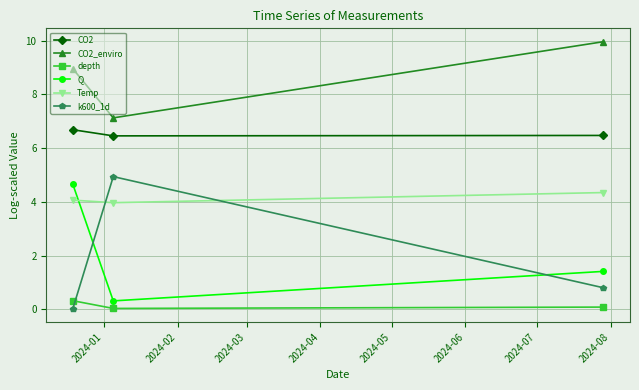

What are all the series names shown in the legend?

CO2, CO2_enviro, depth, Q, Temp, k600_1d